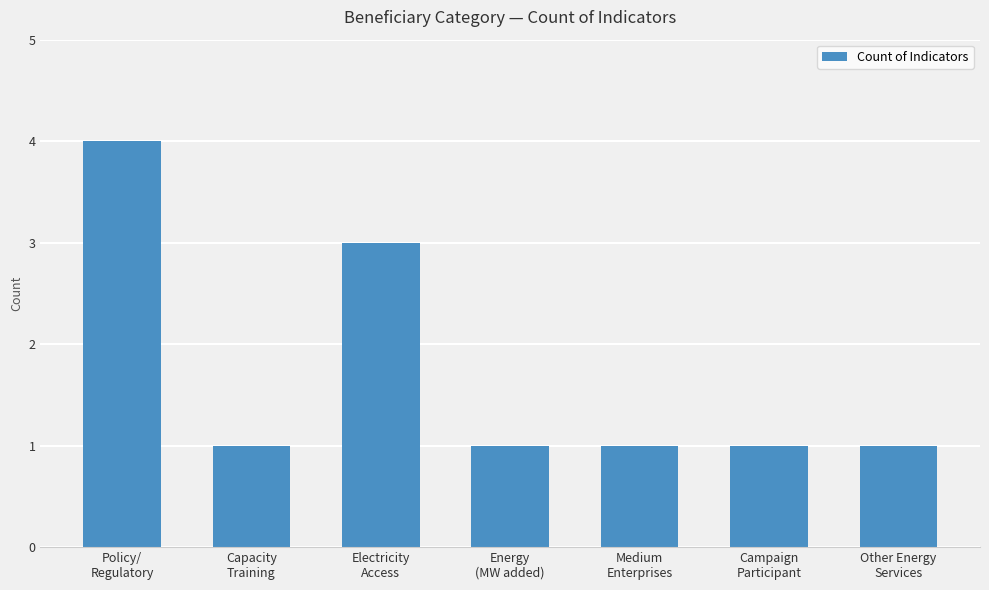

What is the difference between the maximum and minimum values?

3